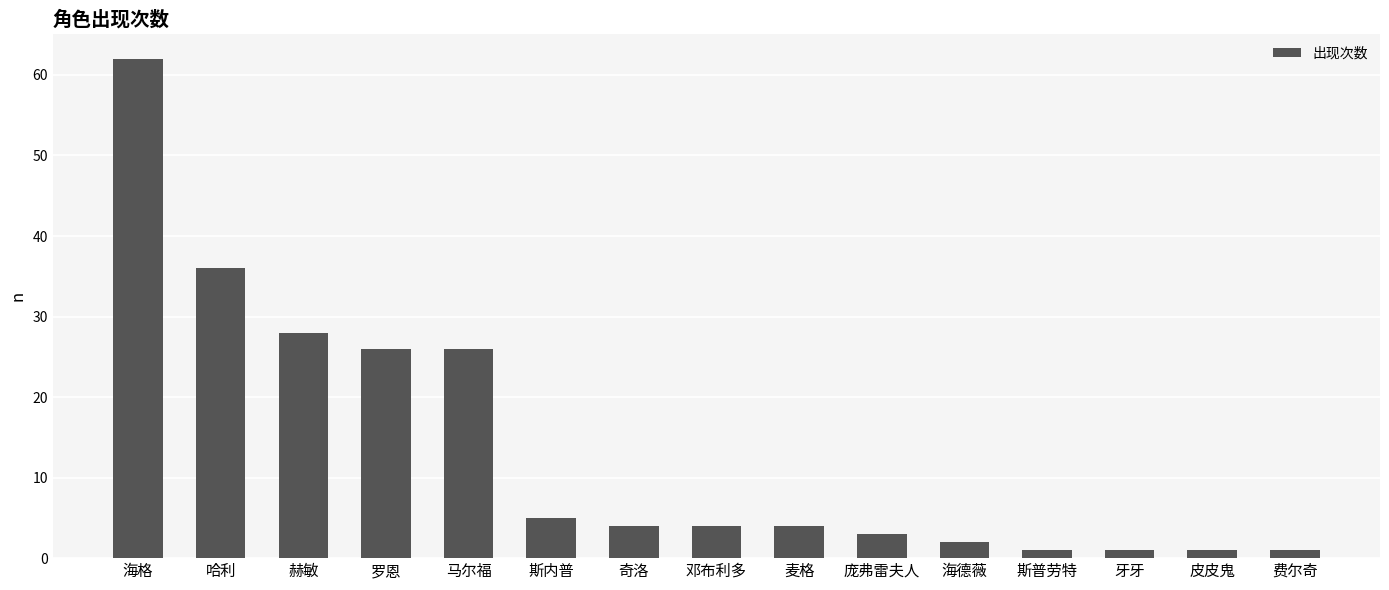

Reading left to right, transcribe all the data shown in this chart.

62	36	28	26	26	5	4	4	4	3	2	1	1	1	1